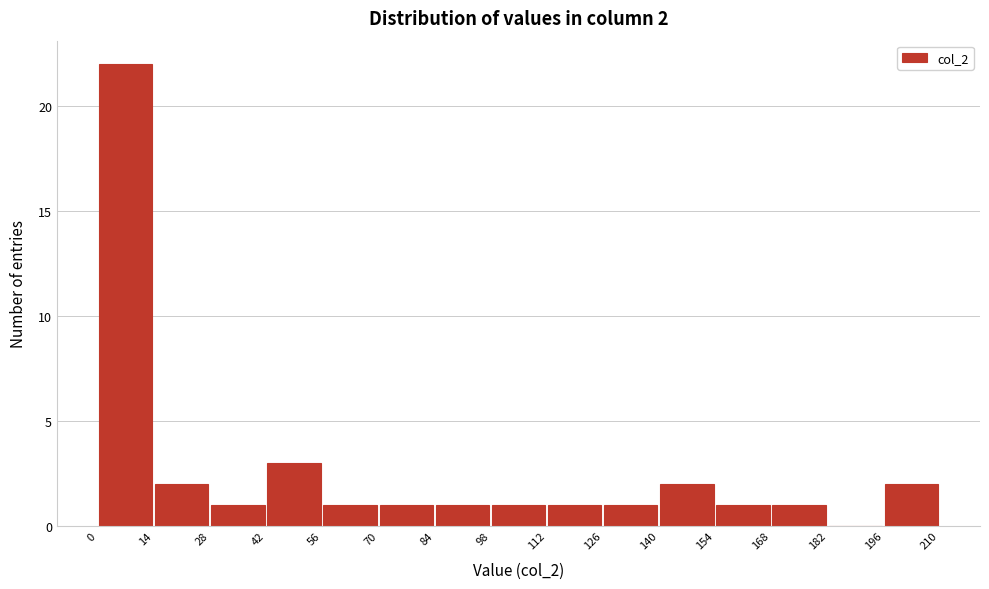

Over which range of the x-axis is the bar tallest?

0 to 14